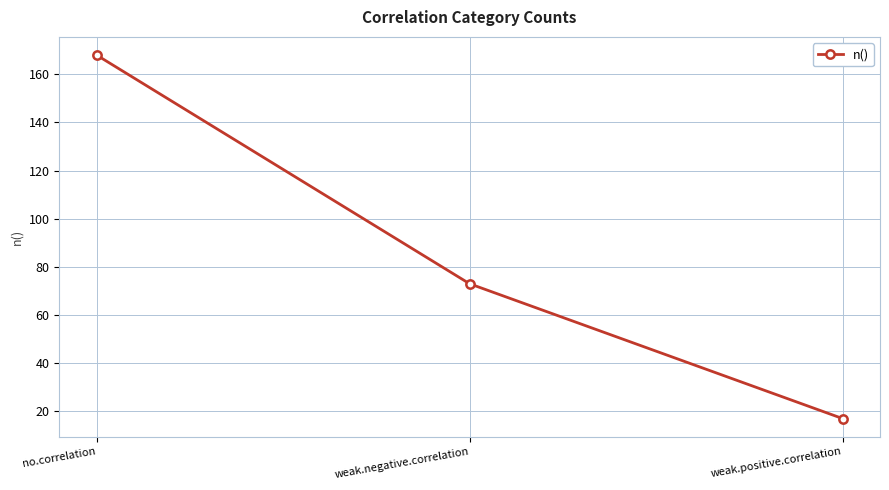

At which category does the chart reach its minimum across all series?

weak.positive.correlation